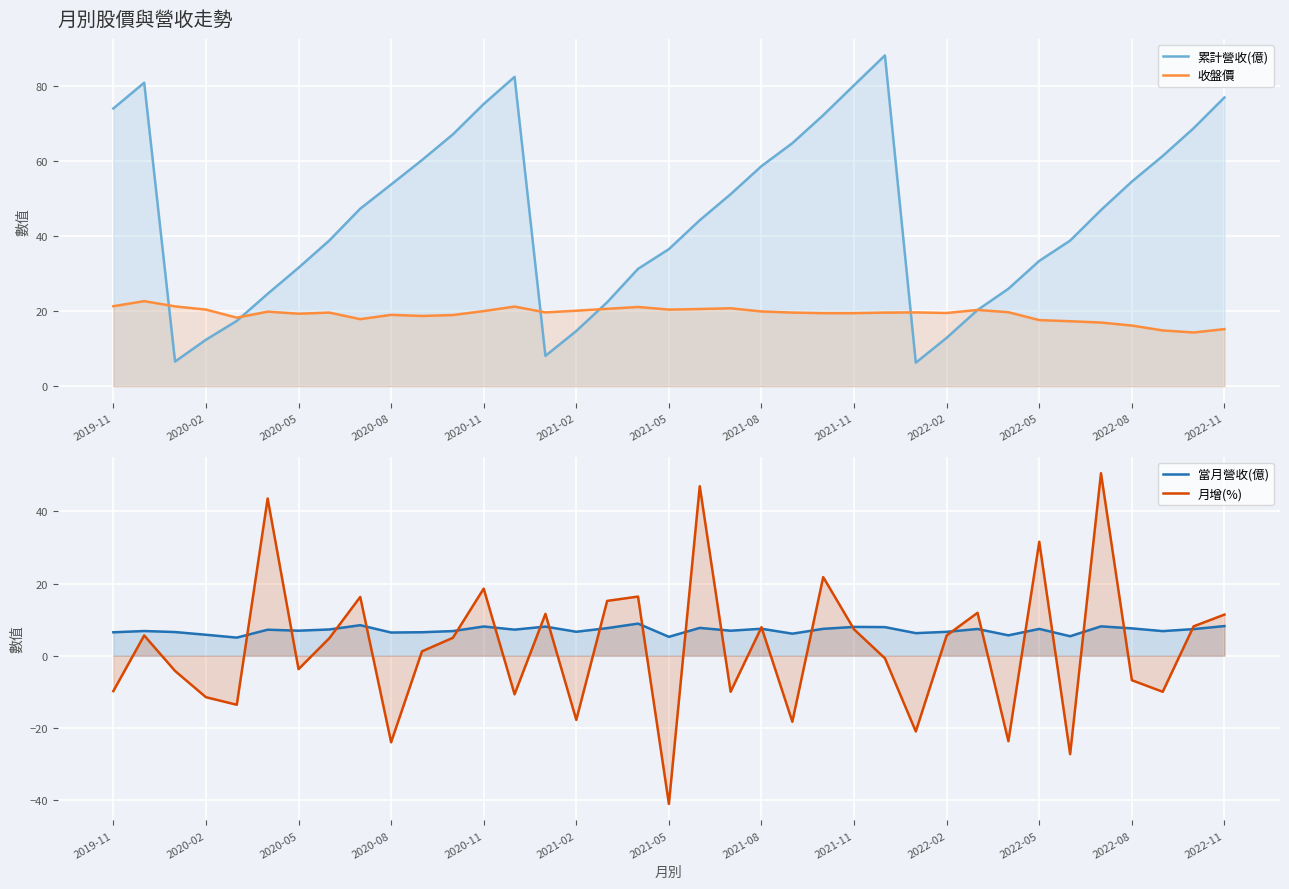

Reading left to right, list all the values displayed in this chart.

累計營收(億): 74.0	80.8	6.6	12.4	17.4	24.6	31.5	38.8	47.3	53.7	60.2	67.0	75.2	82.4	8.1	14.7	22.4	31.2	36.5	44.2	51.1	58.6	64.7	72.2	80.2	88.1	6.3	12.9	20.3	25.9	33.4	38.8	46.9	54.5	61.3	68.7	76.9
收盤價: 21.3	22.6	21.2	20.4	18.2	19.9	19.3	19.6	17.9	19.0	18.7	18.9	20.0	21.2	19.6	20.1	20.6	21.1	20.4	20.6	20.8	19.9	19.6	19.4	19.4	19.6	19.6	19.5	20.3	19.7	17.6	17.3	16.9	16.1	14.8	14.3	15.2
當月營收(億): 6.5	6.8	6.6	5.8	5.0	7.2	6.9	7.3	8.5	6.4	6.5	6.8	8.1	7.2	8.1	6.6	7.7	8.9	5.2	7.7	6.9	7.5	6.1	7.5	8.0	7.9	6.3	6.6	7.4	5.7	7.4	5.4	8.1	7.6	6.8	7.4	8.2
月增(%): -9.8	5.6	-4.2	-11.5	-13.6	43.6	-3.7	4.9	16.3	-24.0	1.2	5.0	18.6	-10.7	11.6	-17.8	15.2	16.4	-41.1	47.0	-10.0	7.9	-18.3	21.8	7.3	-0.7	-21.0	5.6	11.9	-23.7	31.6	-27.3	50.6	-6.8	-10.0	8.1	11.4